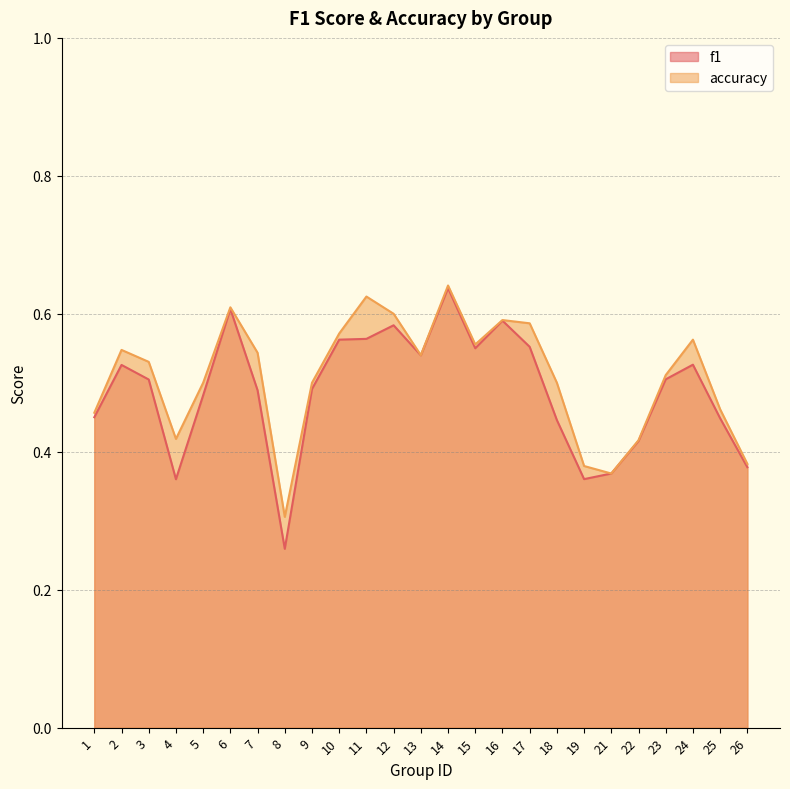

What are all the series names shown in the legend?

f1, accuracy